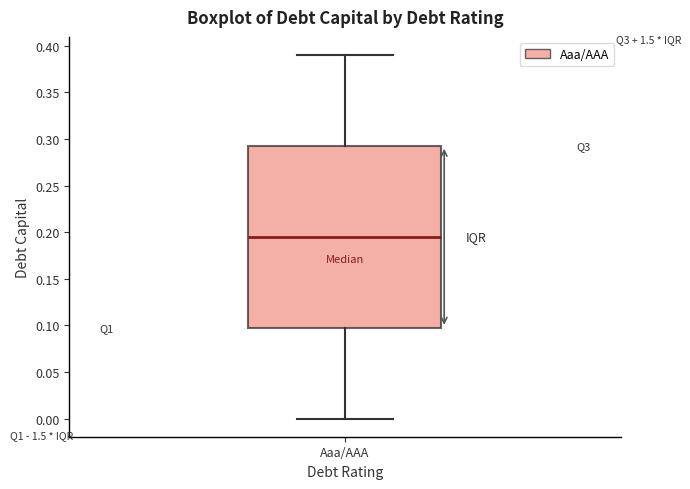

Where is the lower edge of the box for Aaa/AAA on the y-axis? The values are not printed on the chart, so give them approximately, as read against the axis.

0.100